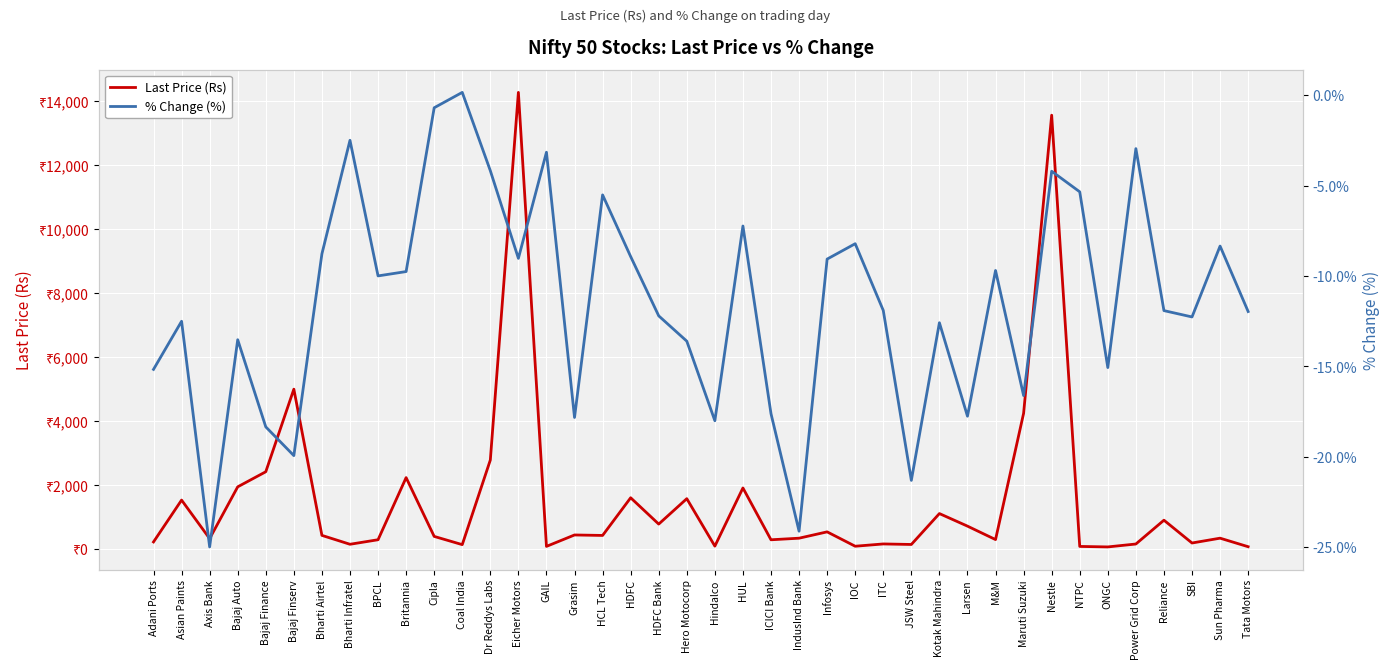

What are all the series names shown in the legend?

Last Price (Rs), % Change (%)